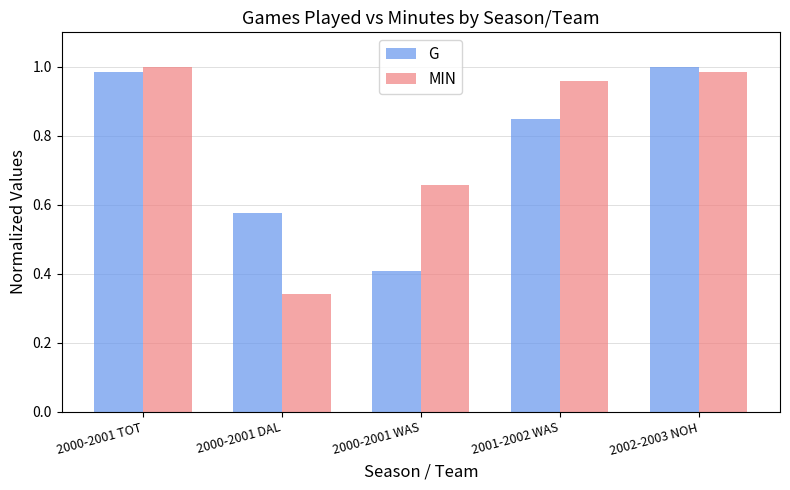

How many bars are there in total?

10